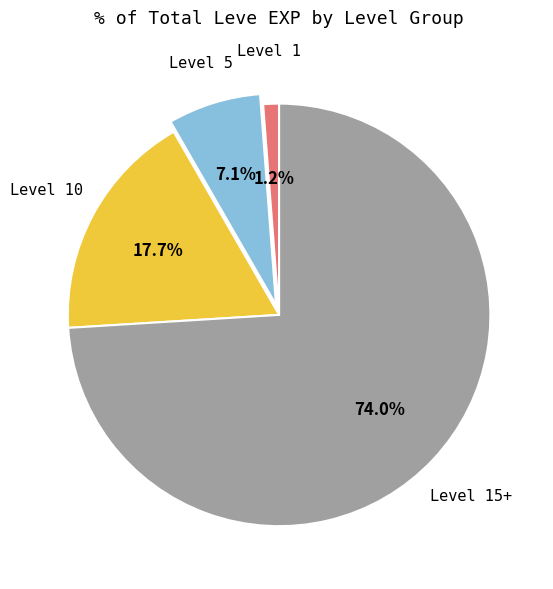

Which category has the smallest portion of the pie?

Level 1